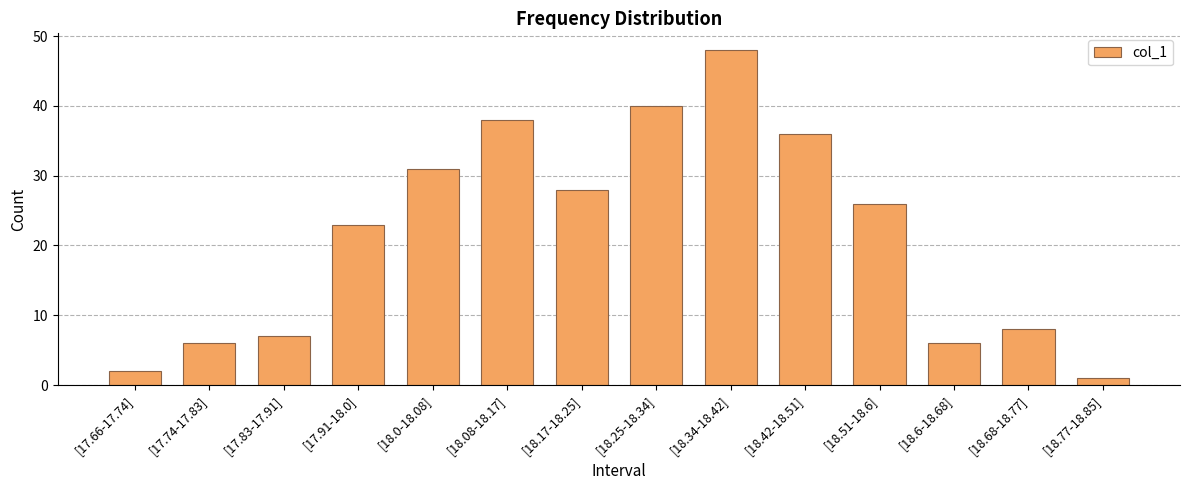

Reading left to right, what are all the values shown in this chart?

[17.66-17.74]=2	[17.74-17.83]=6	[17.83-17.91]=7	[17.91-18.0]=23	[18.0-18.08]=31	[18.08-18.17]=38	[18.17-18.25]=28	[18.25-18.34]=40	[18.34-18.42]=48	[18.42-18.51]=36	[18.51-18.6]=26	[18.6-18.68]=6	[18.68-18.77]=8	[18.77-18.85]=1